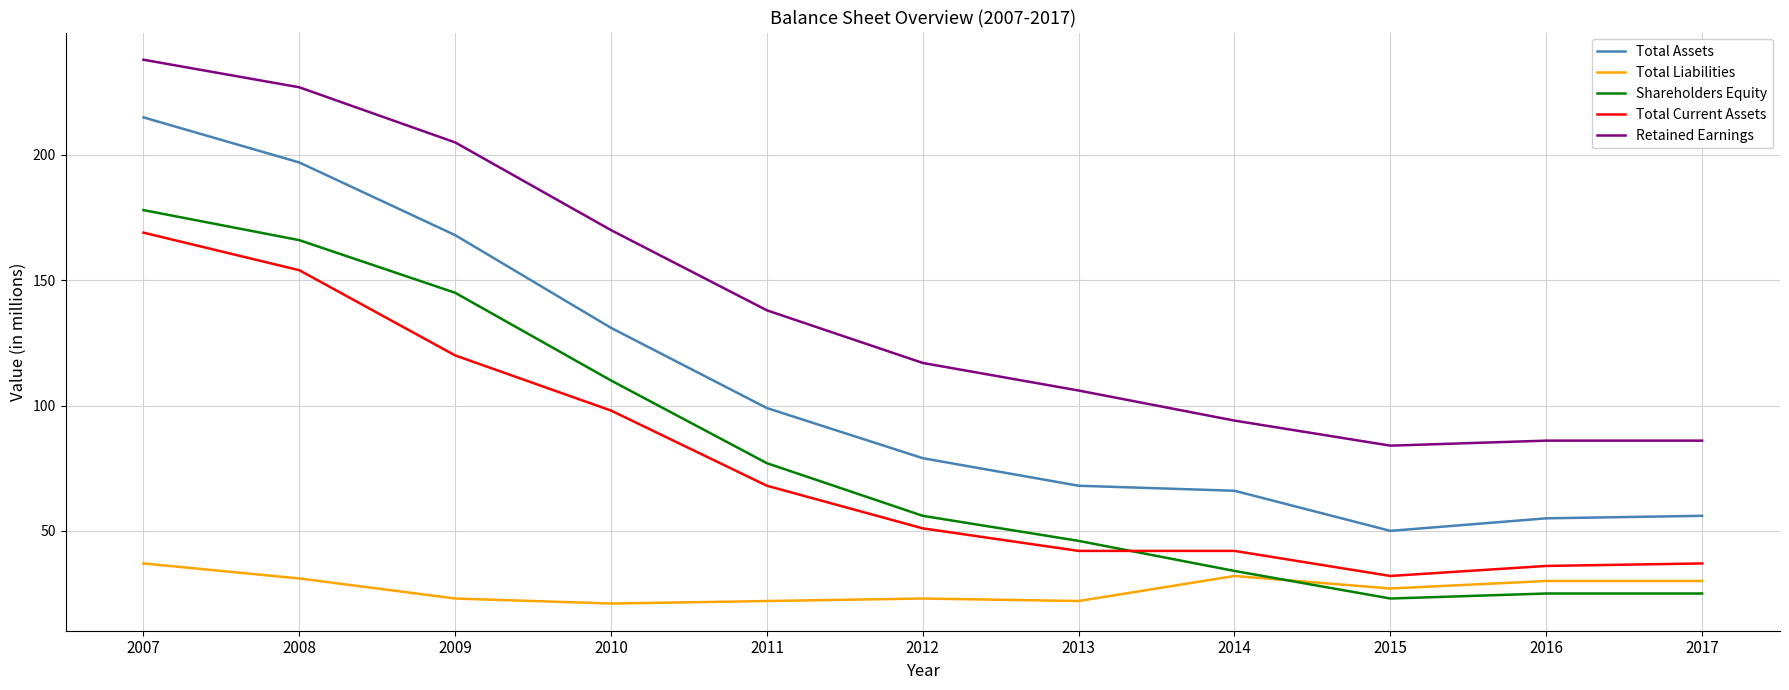

How many series are shown in this chart?

5